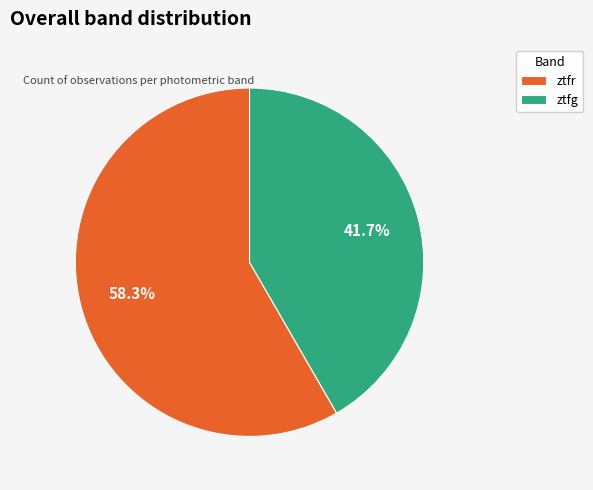

Which slice is the smallest?

ztfg